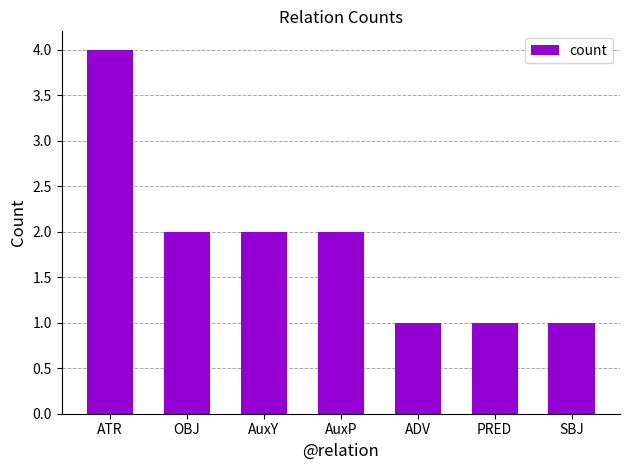

Are the bars grouped side by side (vs. stacked)?

No